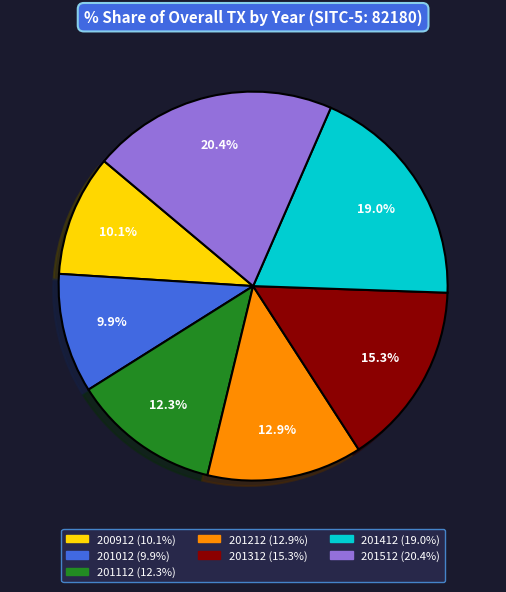

To the nearest percent, what is the average slice percentage?

14%